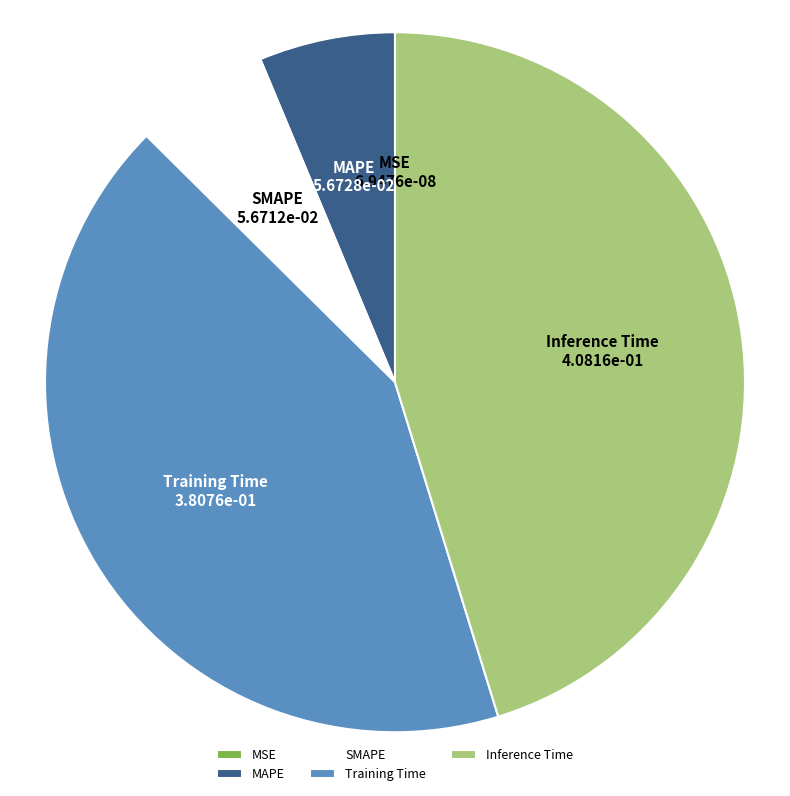

Which slice is the largest?

Inference Time